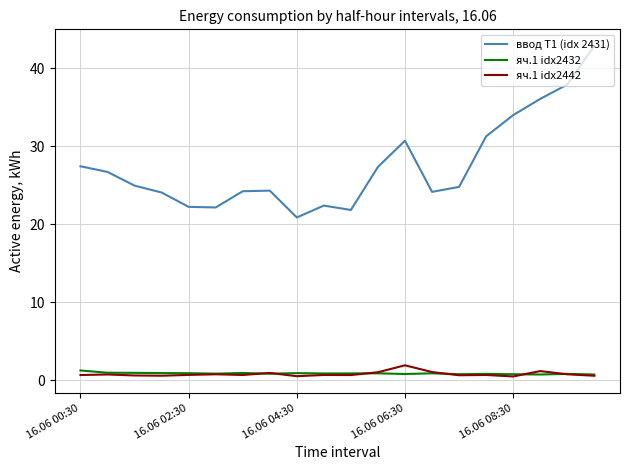

Which series has the largest total across all categories?

ввод Т1 (idx 2431)